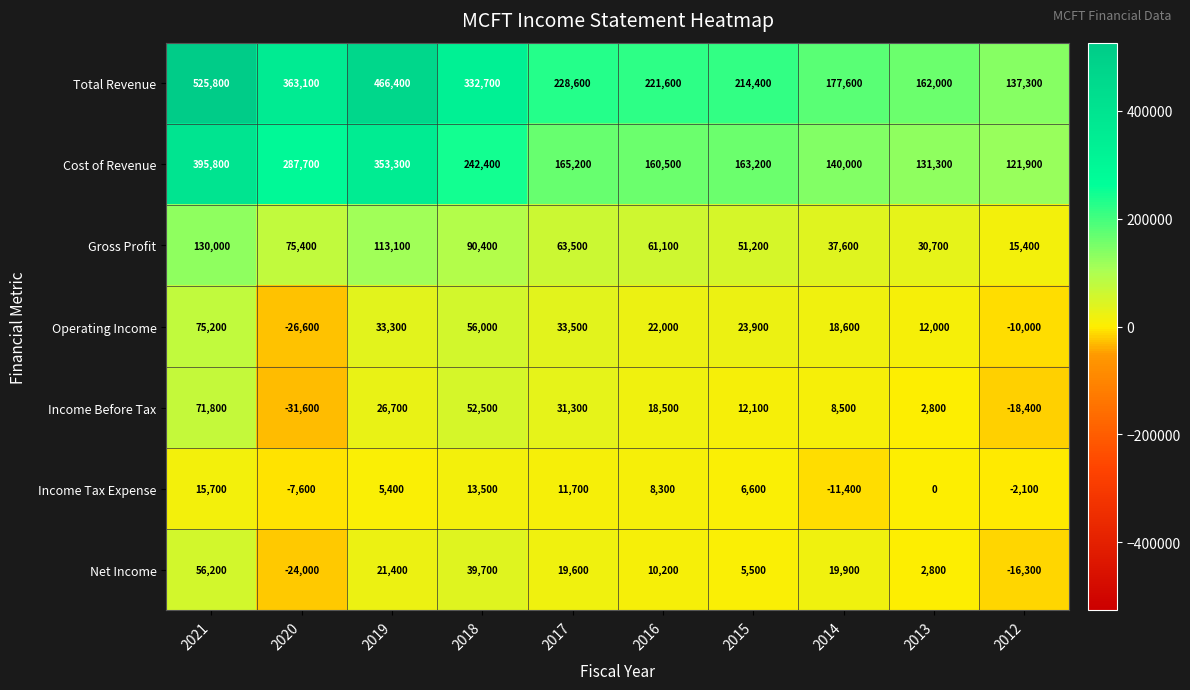

At how many categories does at least one series exceed 306276?

4